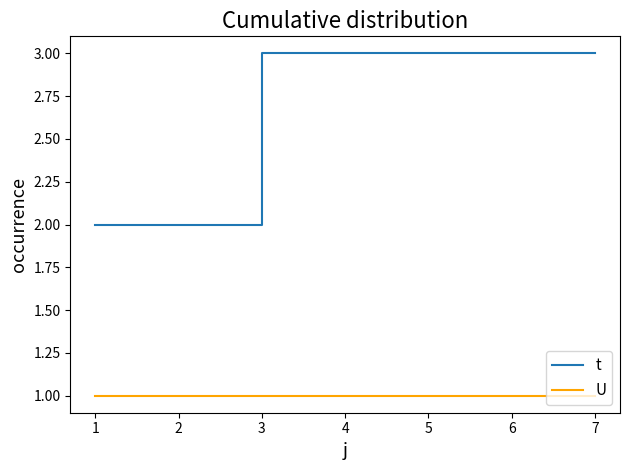

True or false: U and t intersect in this chart.

False